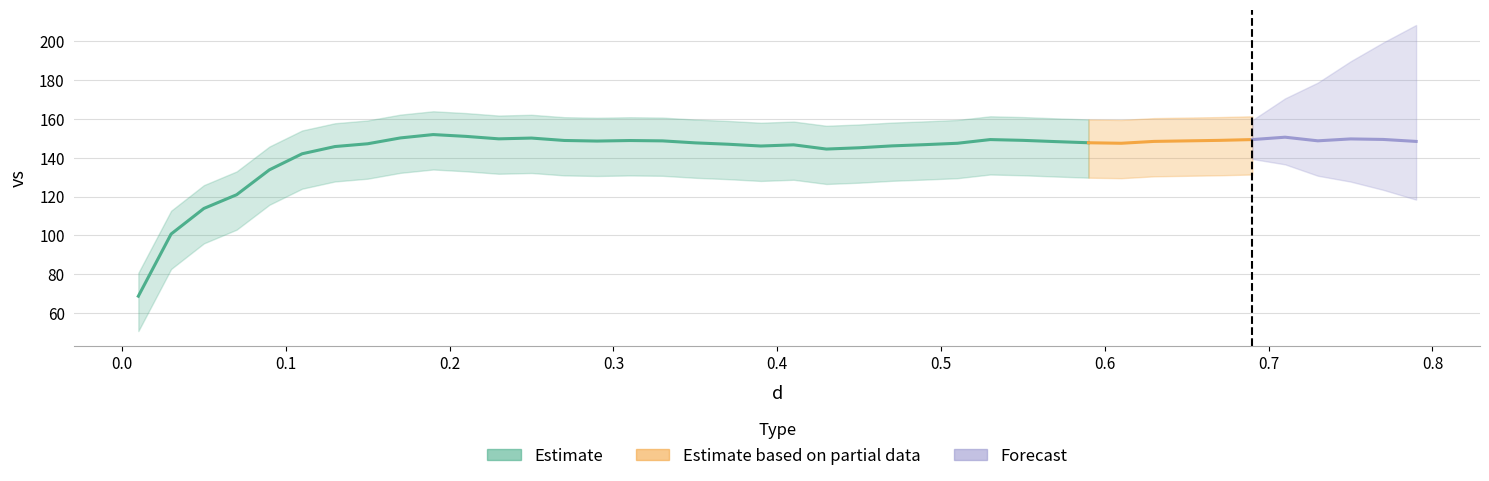

Read the value at 0.53.

149.4